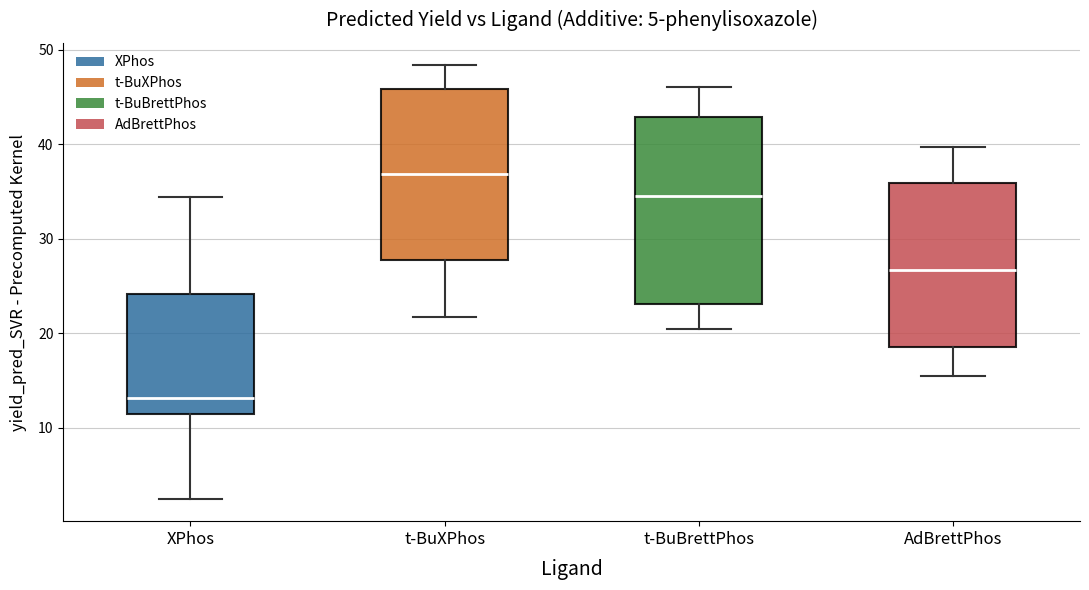

Where does the median line of the box for AdBrettPhos sit on the y-axis? The values are not printed on the chart, so give them approximately, as read against the axis.

27